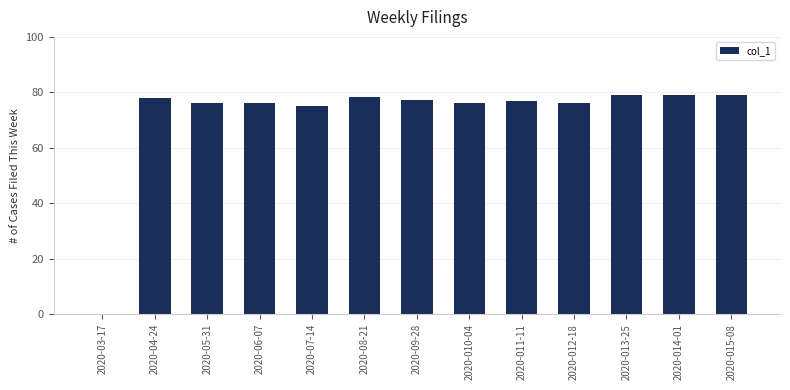

At which label is the value closest to 39?

2020-07-14